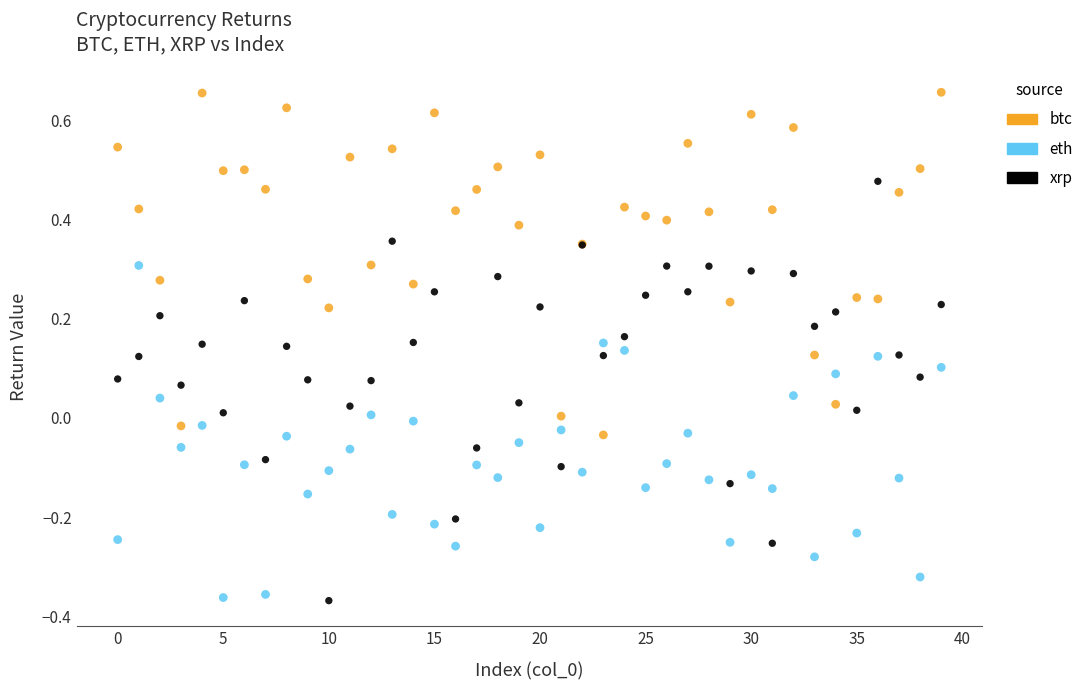

Which series has the largest Y range (max minus min)?

xrp